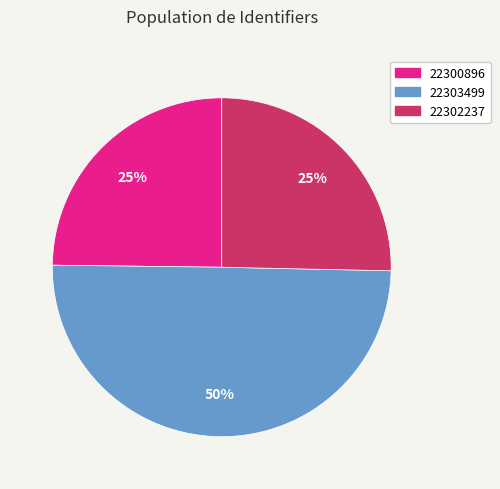

Is the sum of 22300896 and 22303499 greater than half?

Yes